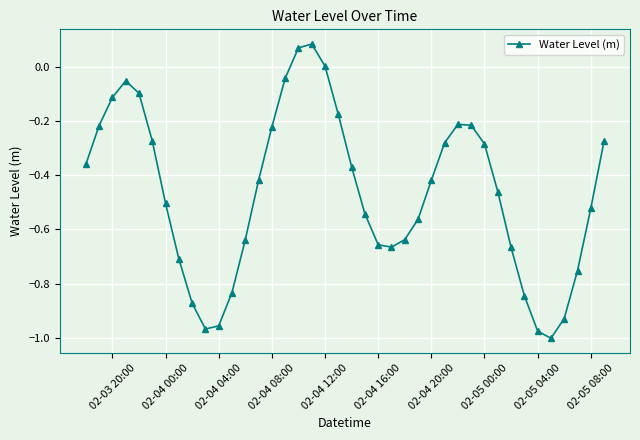

How many interior local peaks (higher than both neighbors) does the data have?

3